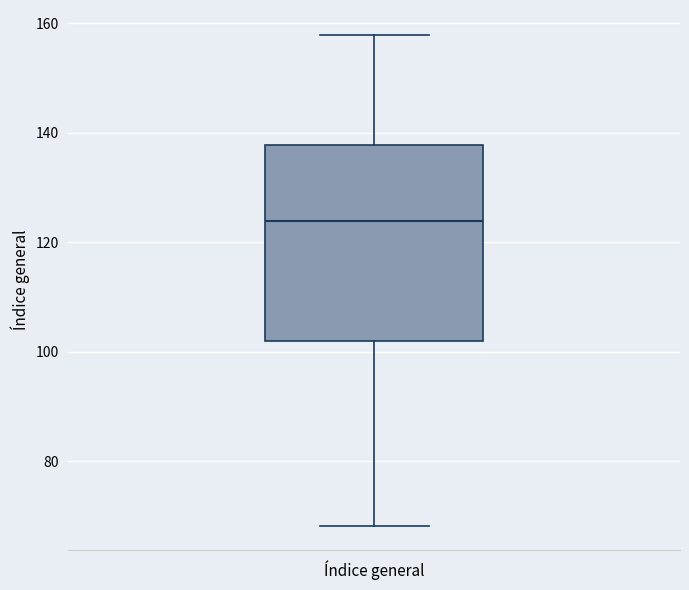

Where does the upper whisker of the box for Índice general end on the y-axis? The values are not printed on the chart, so give them approximately, as read against the axis.

158